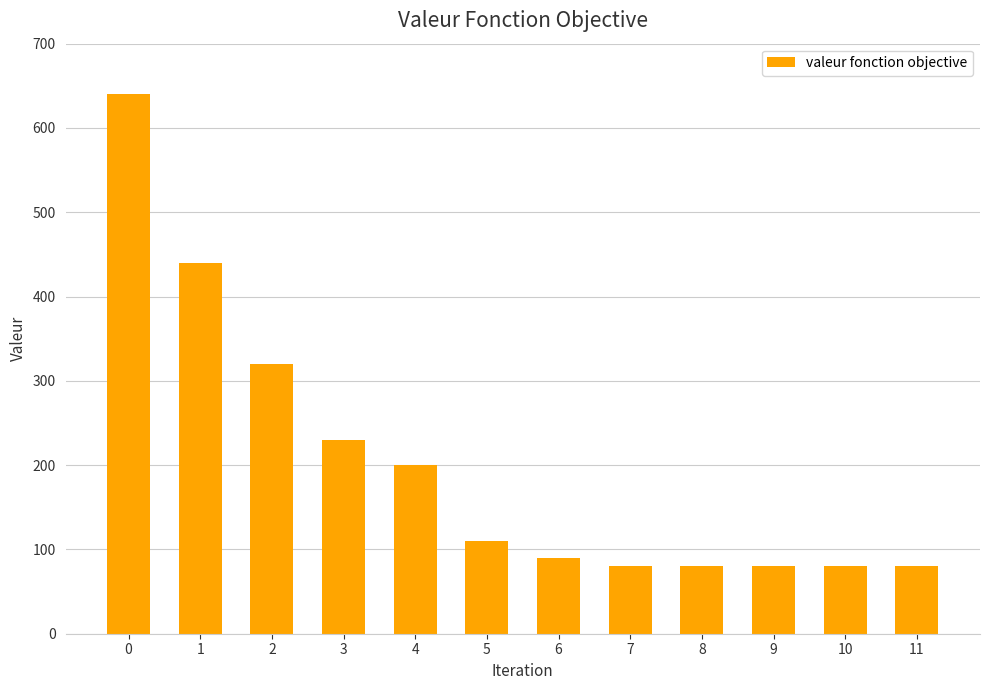

What is the difference between the maximum and minimum values?

560